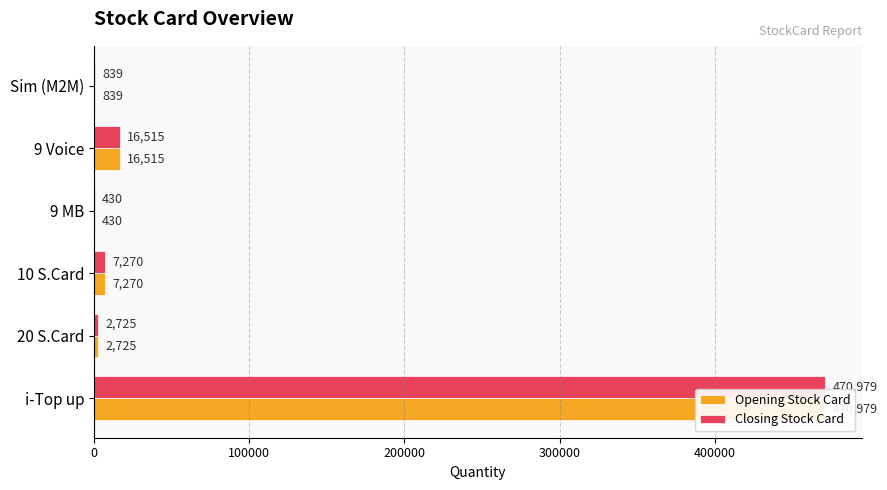

True or false: Closing Stock Card has a value of 198 at 9 MB.

False